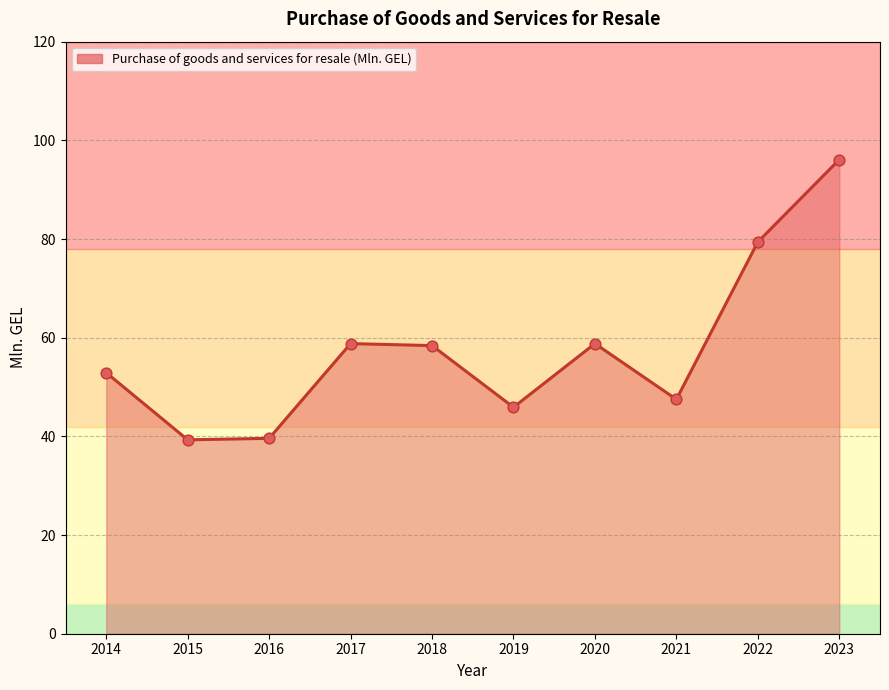

What is the change in value from 2022 to 2023?

+16.7